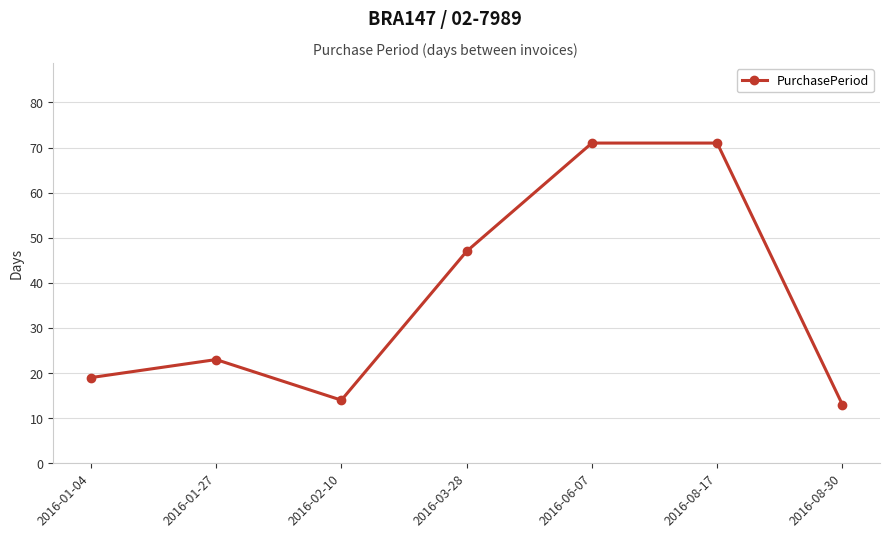

What position from the left is 2016-03-28?

4